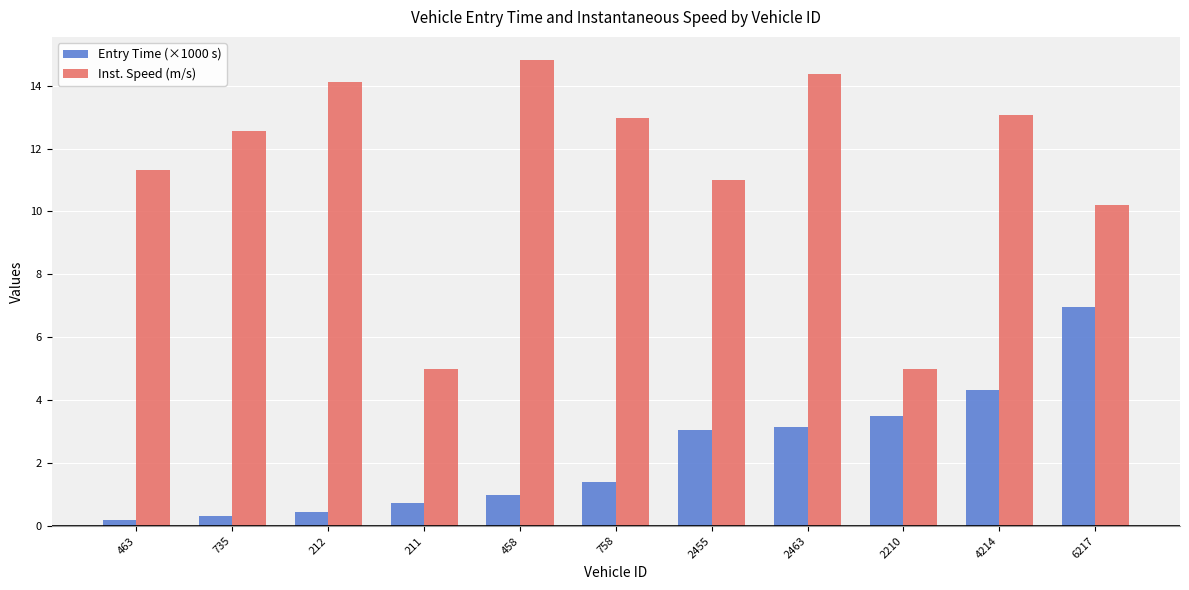

Which label corresponds to the largest value in the chart?

458